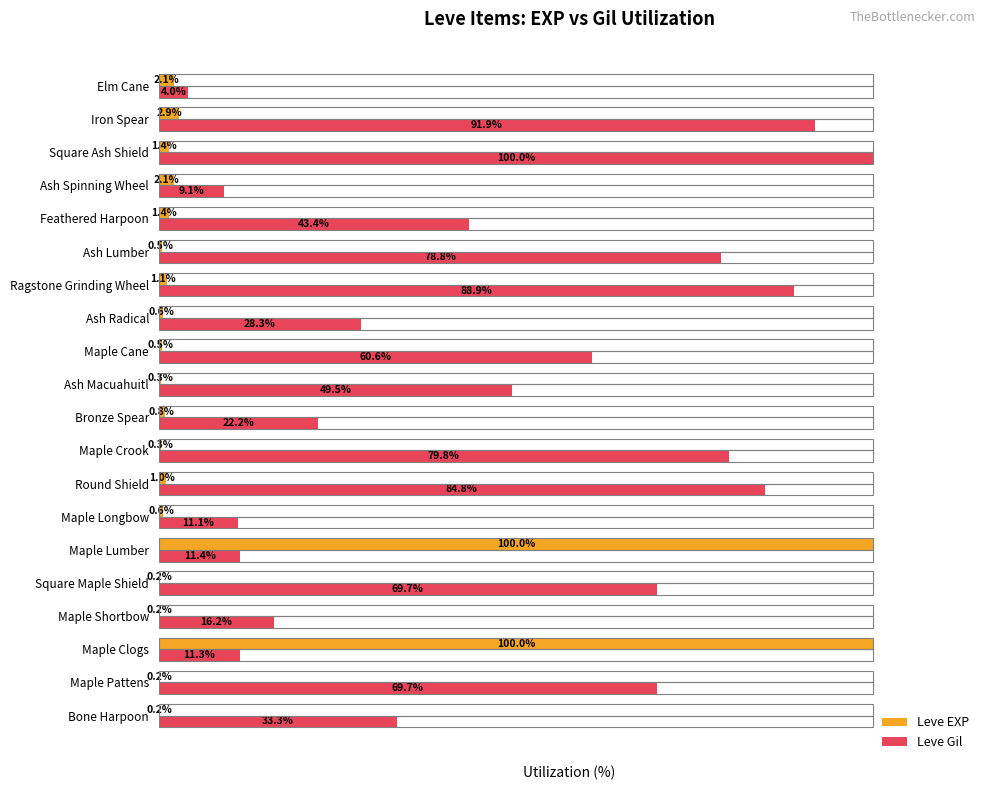

At which label is Leve EXP closest to 50?

Iron Spear